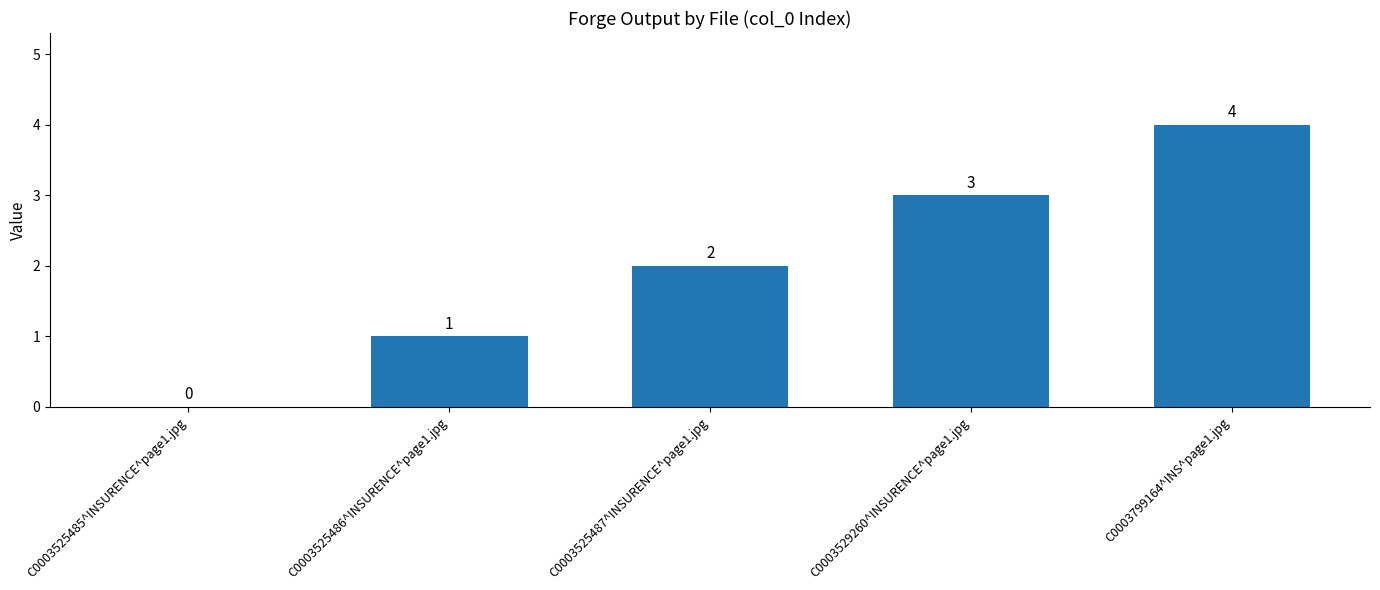

What is the change in value from C0003525486^INSURENCE^page1.jpg to C0003529260^INSURENCE^page1.jpg?

+2